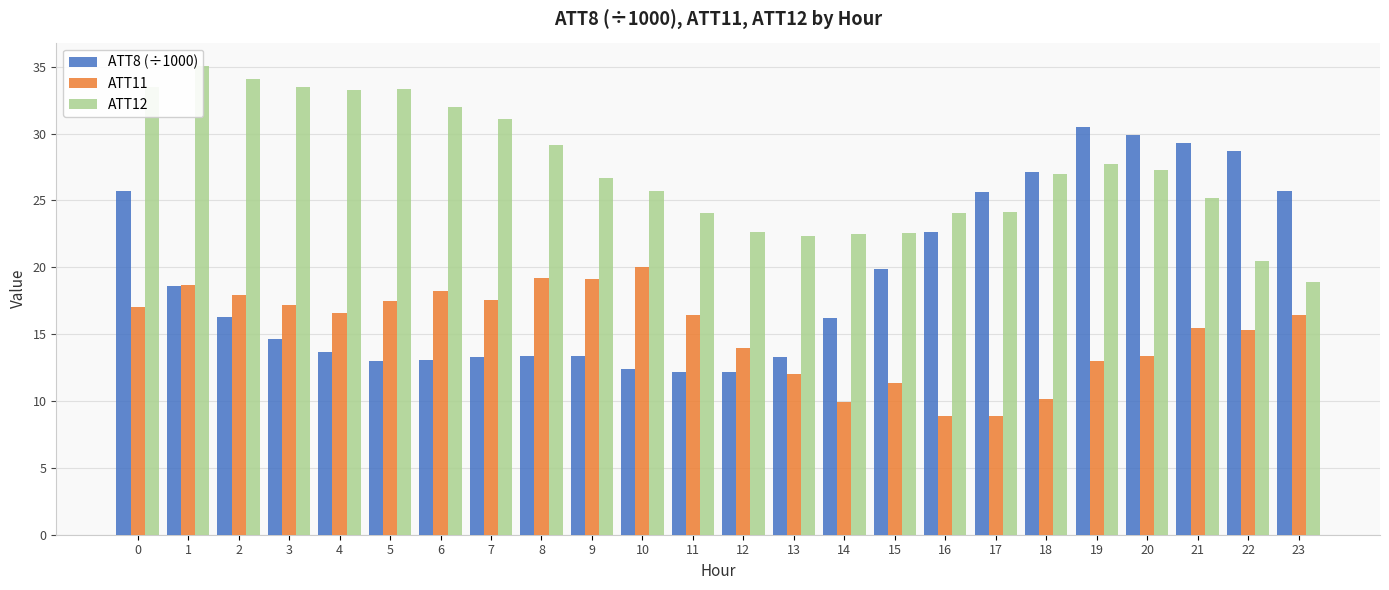

Reading left to right, transcribe all the data shown in this chart.

ATT8 (÷1000): 25.7	18.6	16.3	14.6	13.7	13.0	13.1	13.3	13.4	13.4	12.4	12.2	12.2	13.3	16.2	19.9	22.6	25.6	27.1	30.5	29.9	29.3	28.7	25.7
ATT11: 17.1	18.7	17.9	17.2	16.6	17.5	18.2	17.5	19.2	19.2	20.0	16.5	14.0	12.0	9.9	11.3	8.9	8.9	10.2	13.0	13.4	15.4	15.3	16.4
ATT12: 33.5	35.0	34.1	33.5	33.2	33.3	32.0	31.1	29.1	26.6	25.7	24.0	22.7	22.3	22.5	22.6	24.1	24.2	27.0	27.7	27.3	25.2	20.5	18.9